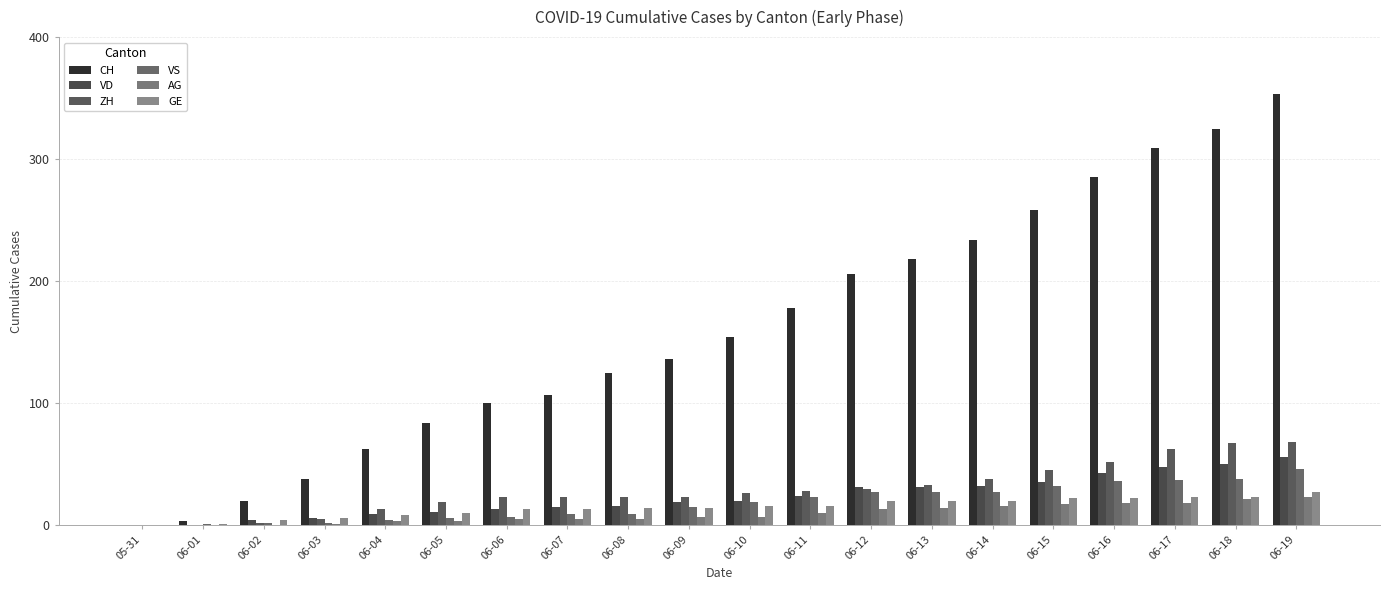

How many distinct data groups are displayed?

6